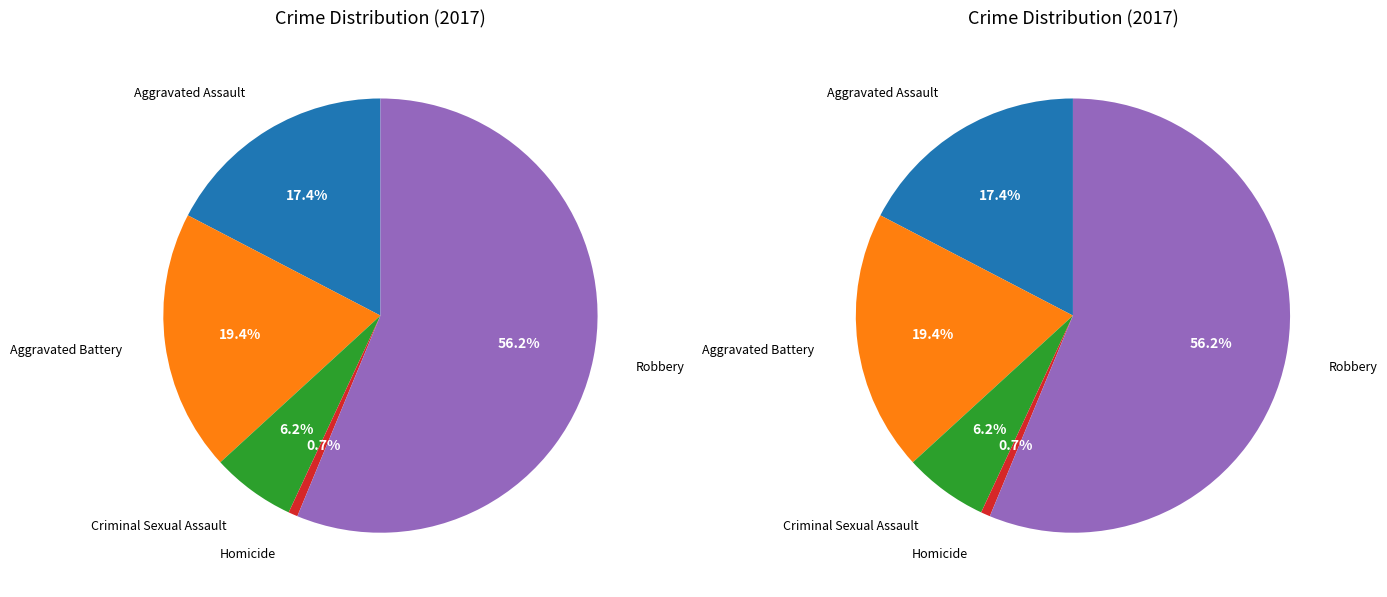

Which slice is the smallest?

Homicide